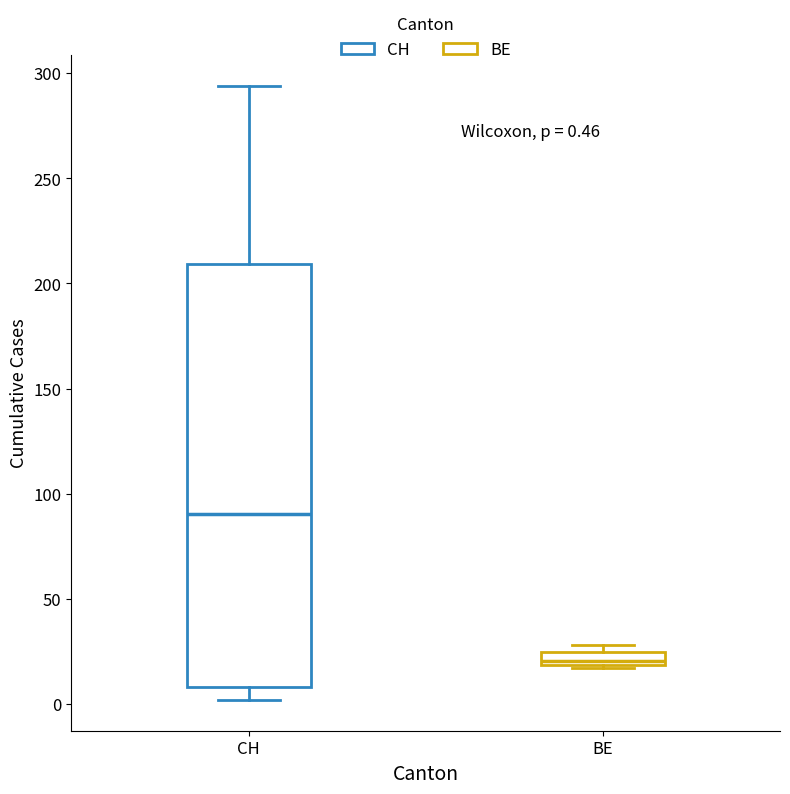

Which box has the lowest median line?

BE